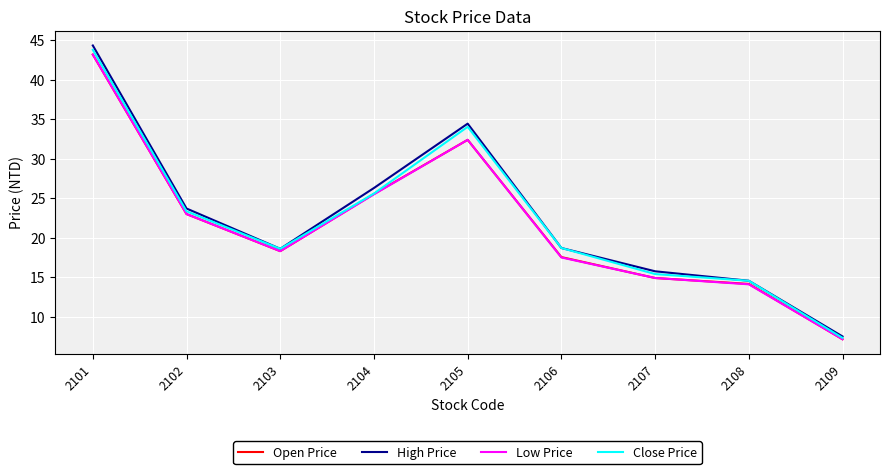

Which series has the largest range (max minus min)?

High Price